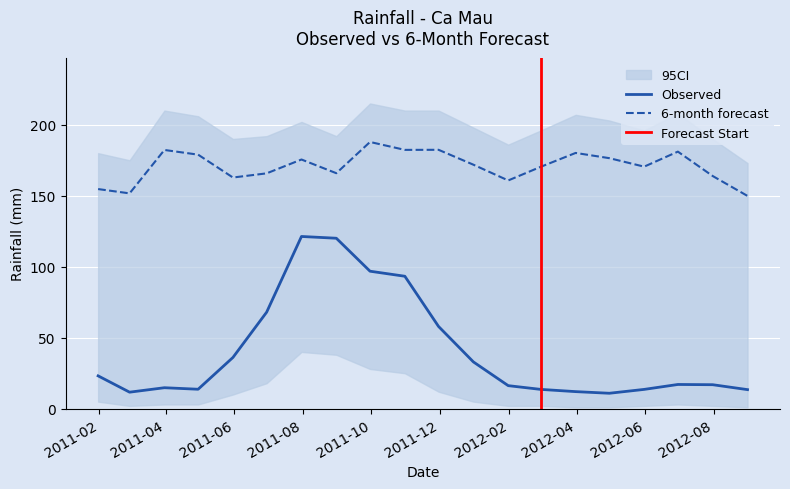

At how many categories does at least one series exceed 41?

20